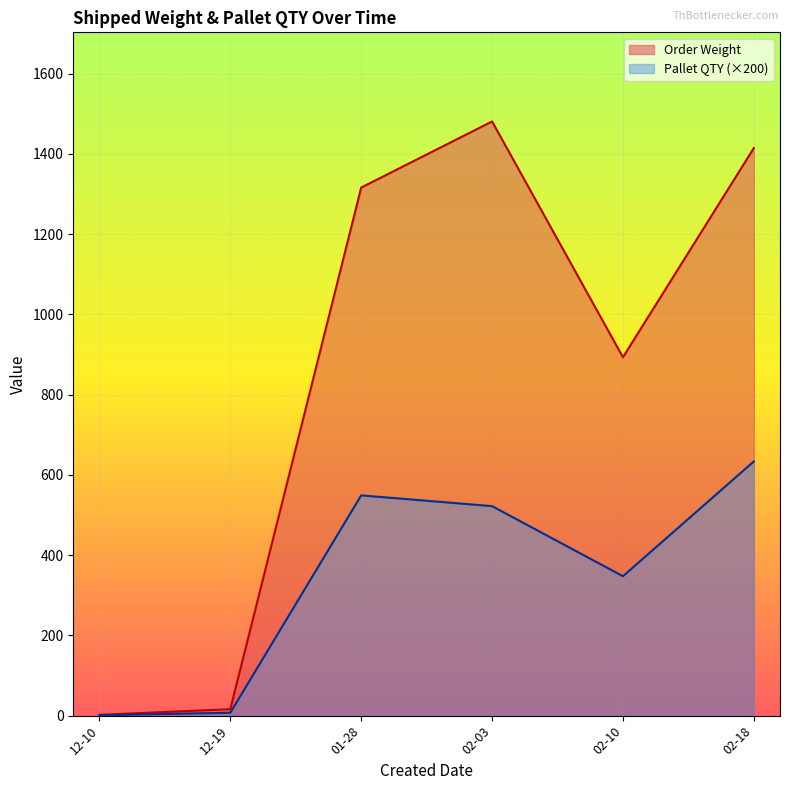

Rank the series by their maximum value, from highest to lowest.

Order Weight, Pallet QTY (×200)